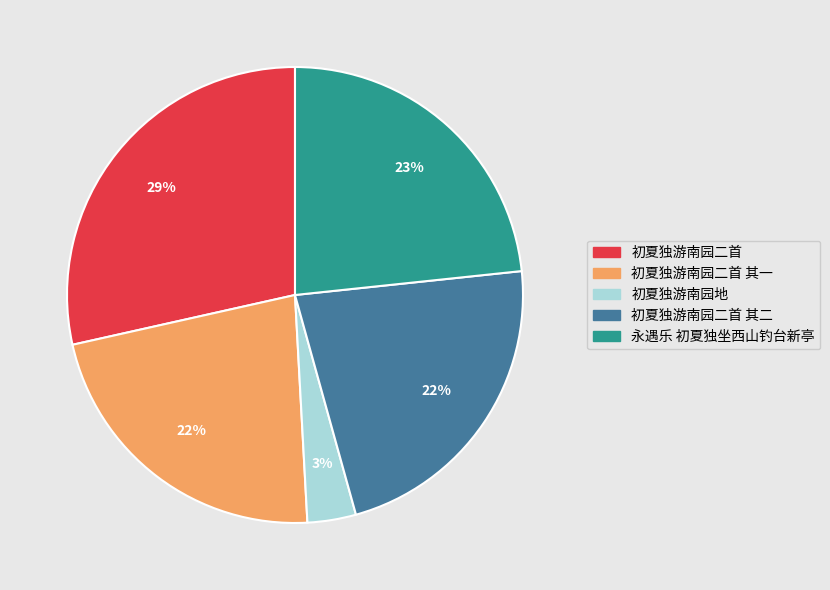

Is there a majority slice in this chart?

No